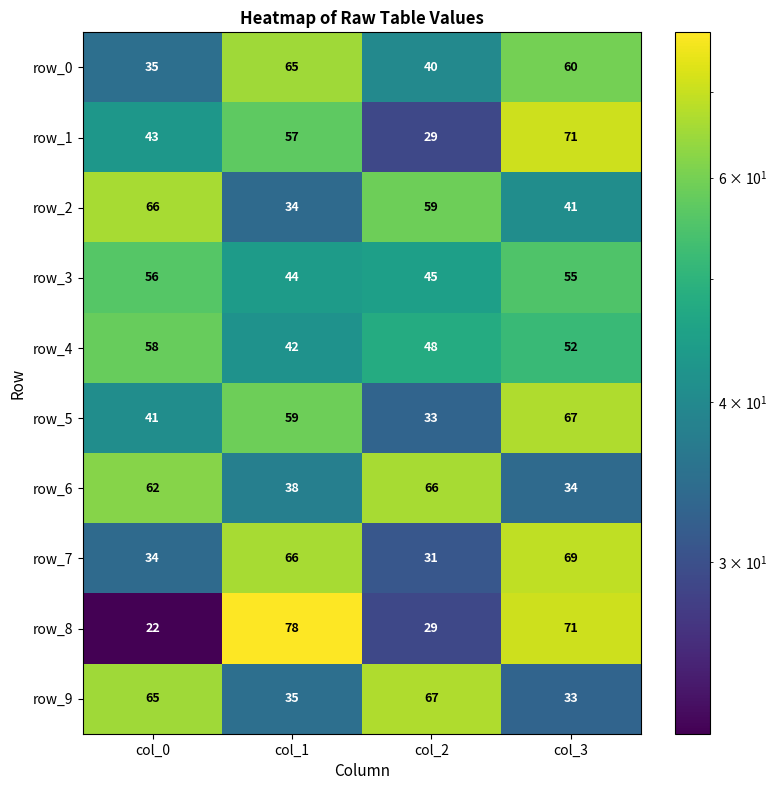

Which series changed the most between col_1 and col_3?

row_1